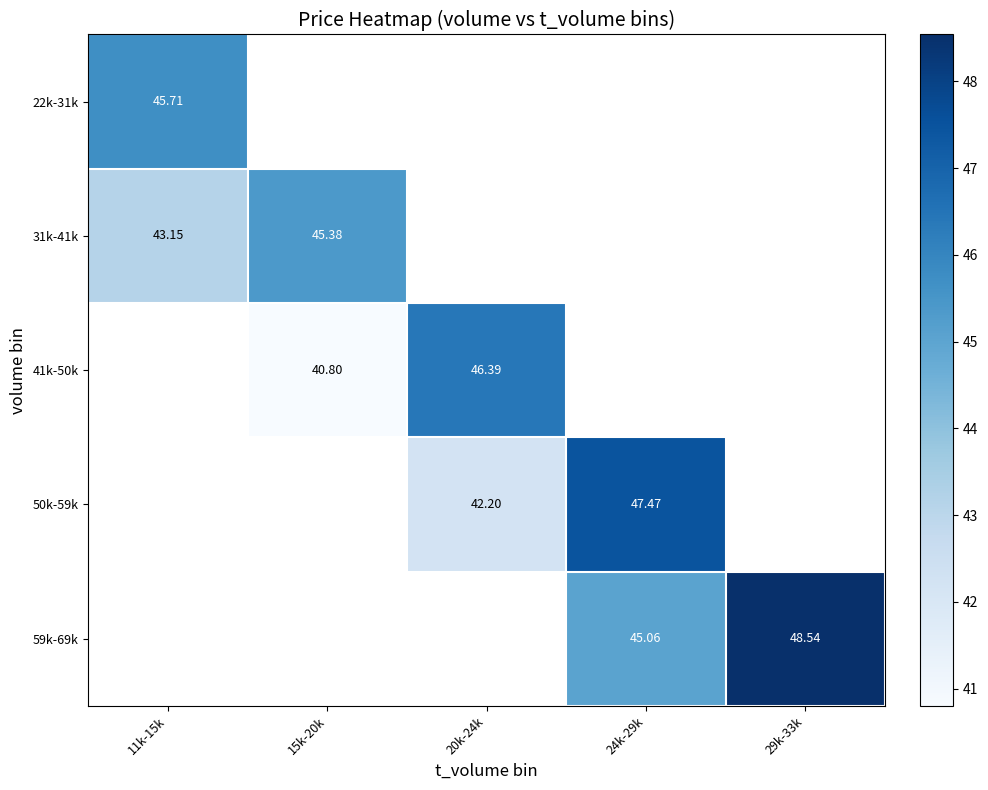

Is the value of 41k-50k at 20k-24k greater than the value of 59k-69k at 29k-33k?

No